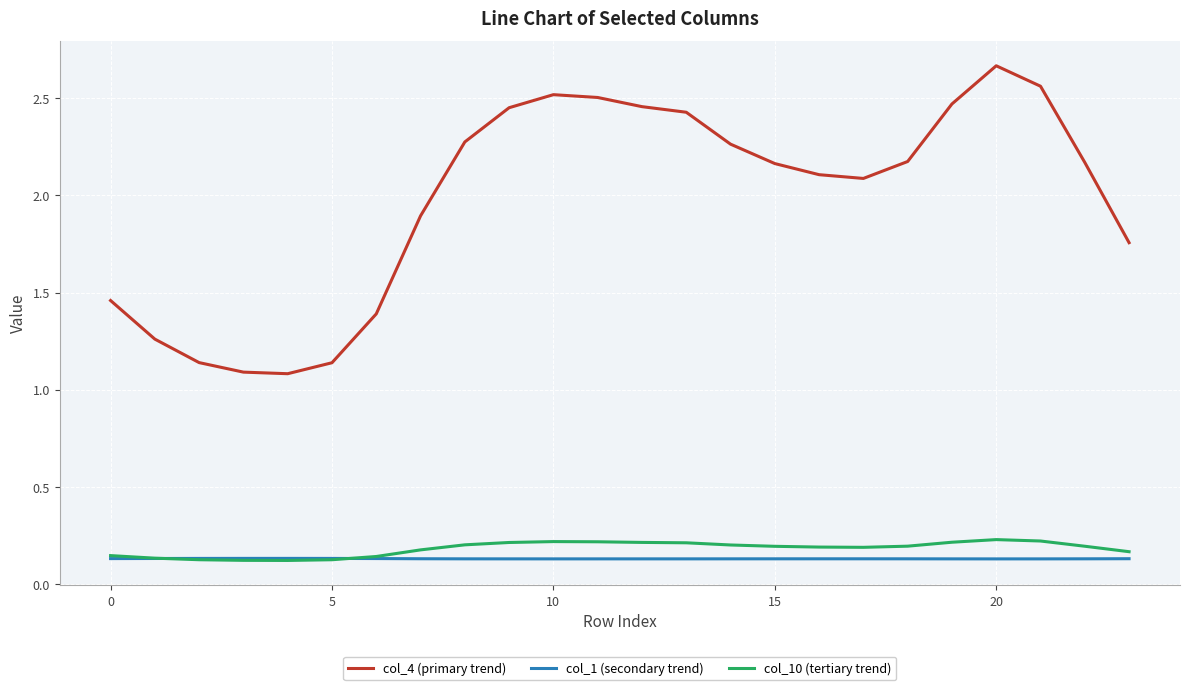

Which series has the widest spread of values?

col_4 (primary trend)